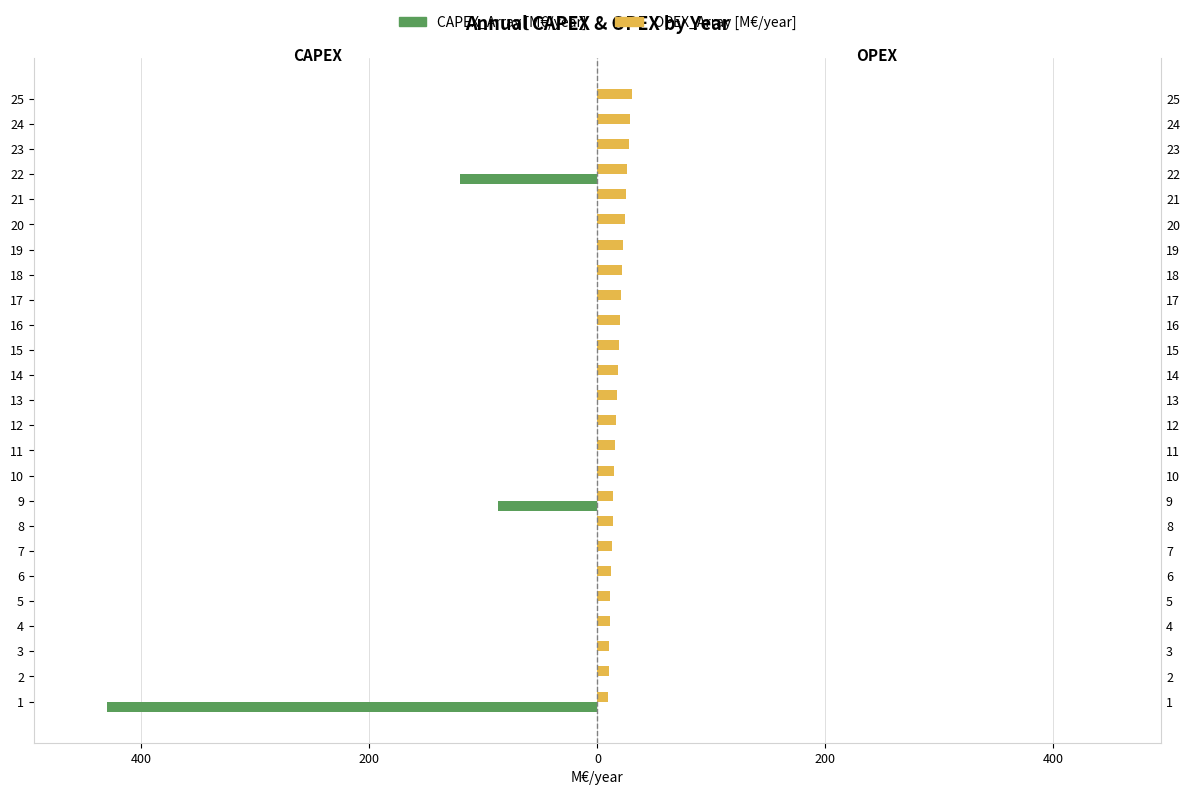

How many groups of bars are there?

25